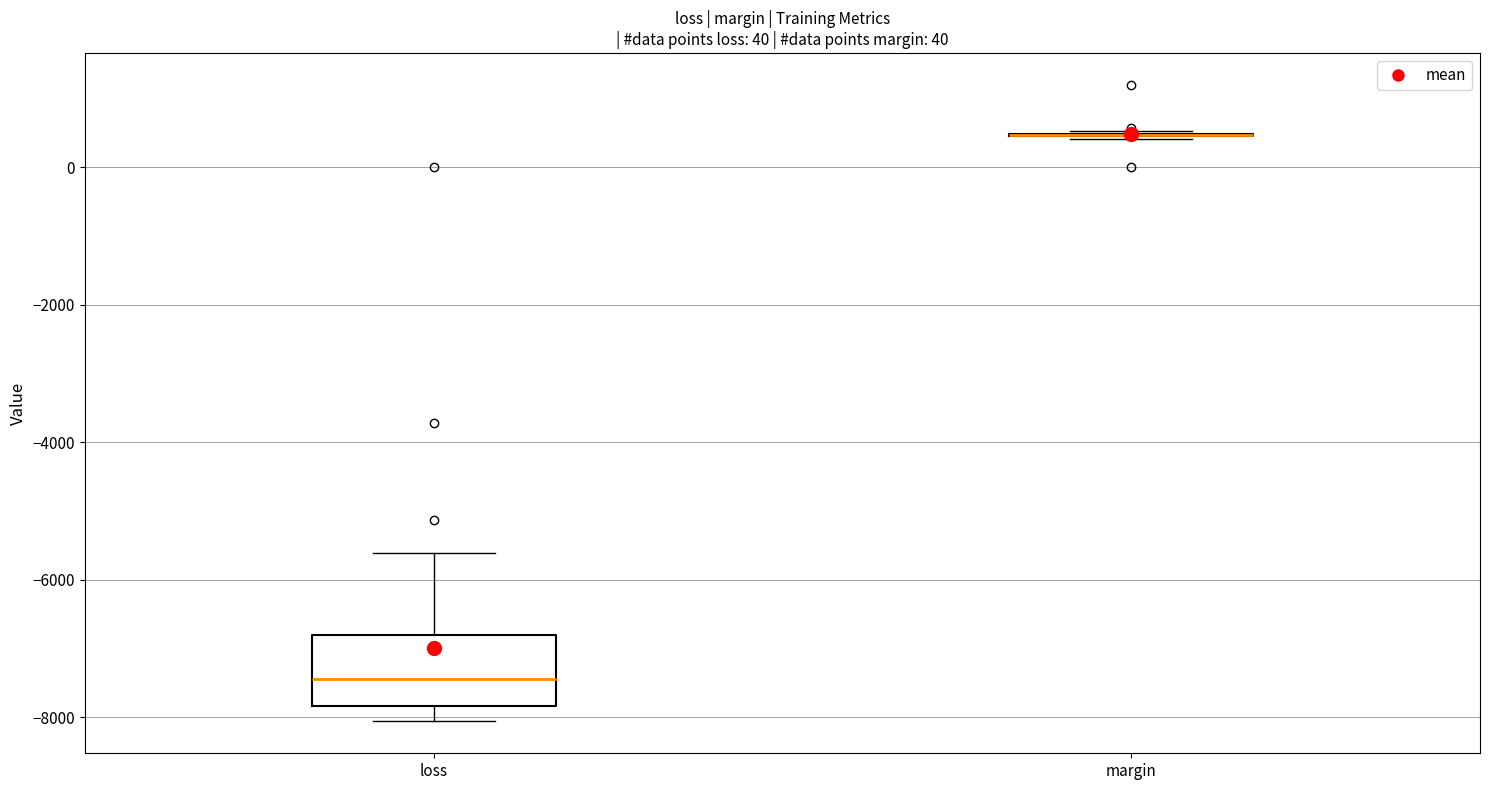

Which box is the tallest, from its lower edge to its upper edge?

loss